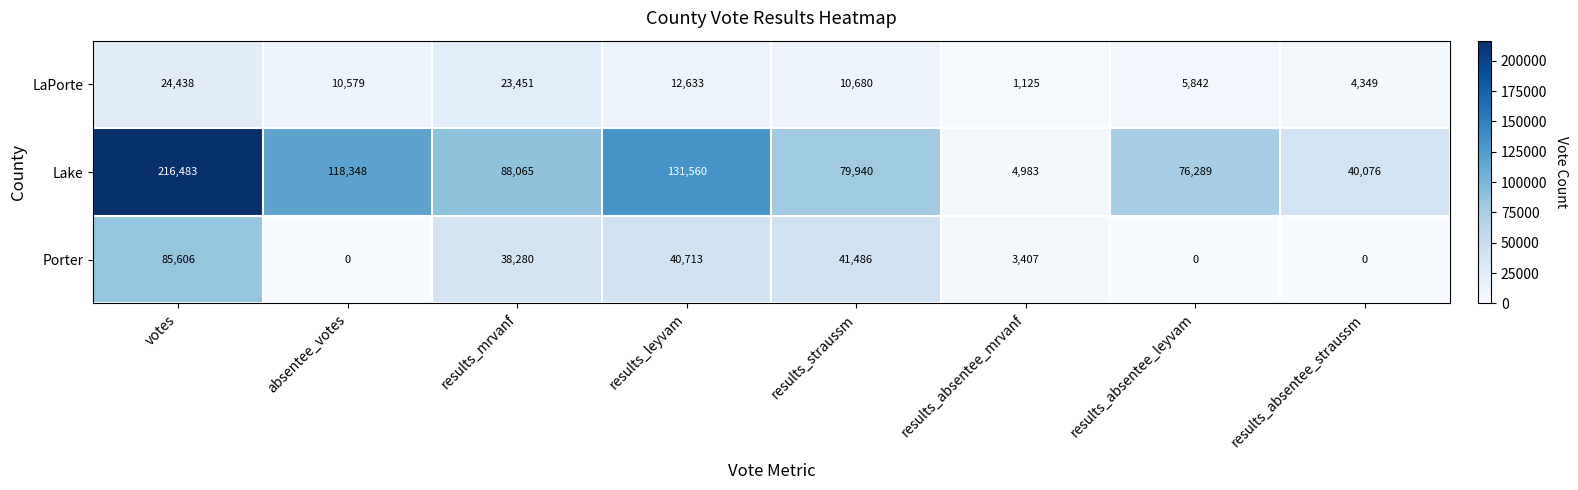

Count the number of categories in the chart.

8